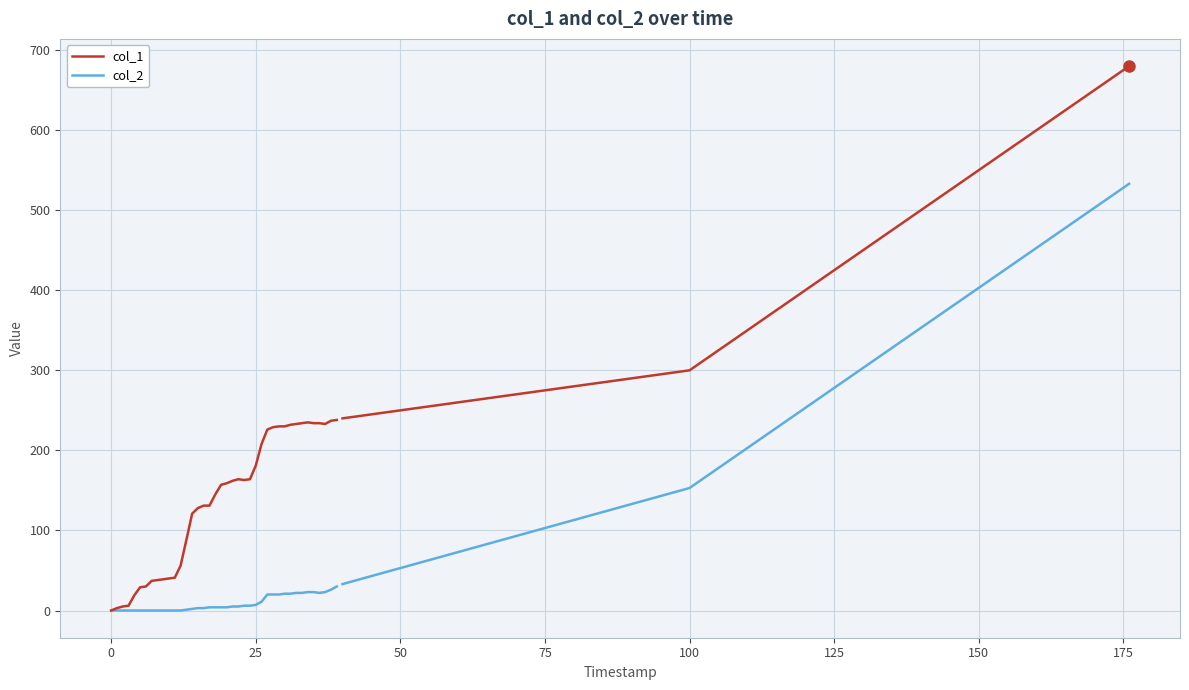

True or false: col_2 and col_1 cross at least once.

False